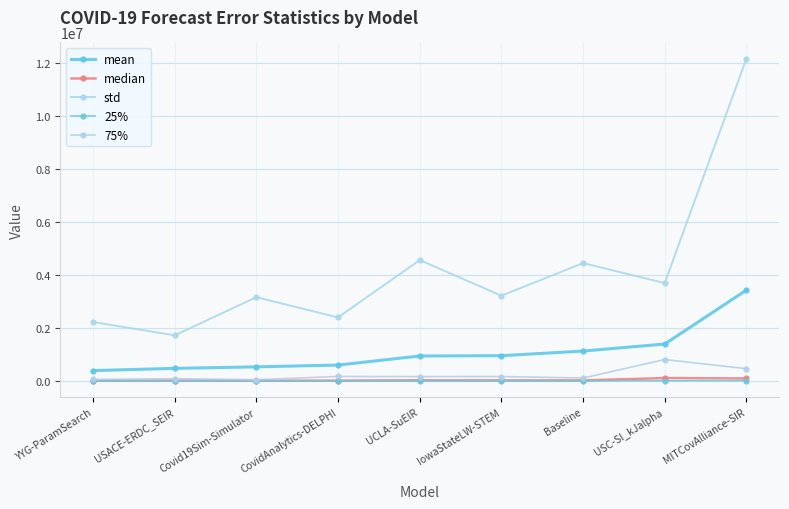

What is the total value across all series at USACE-ERDC_SEIR?

2290953.2